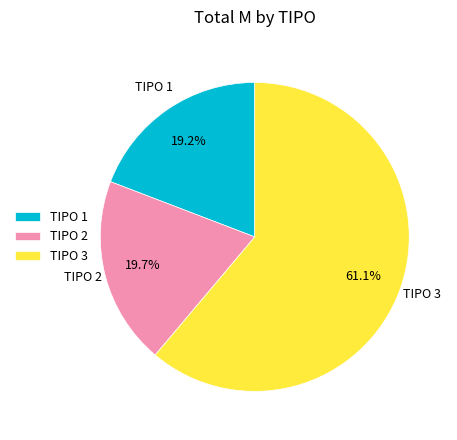

To the nearest percent, what is the difference between the largest and smallest slice percentages?

42%